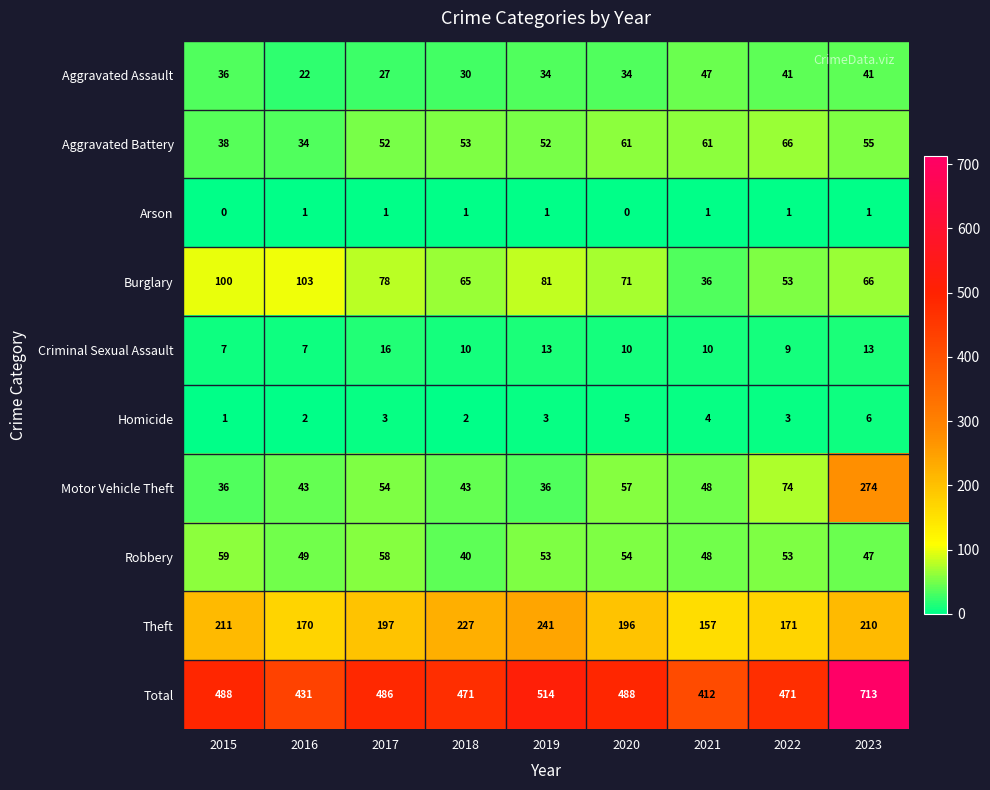

What is the spread (max minus min) of values at 2020?

488